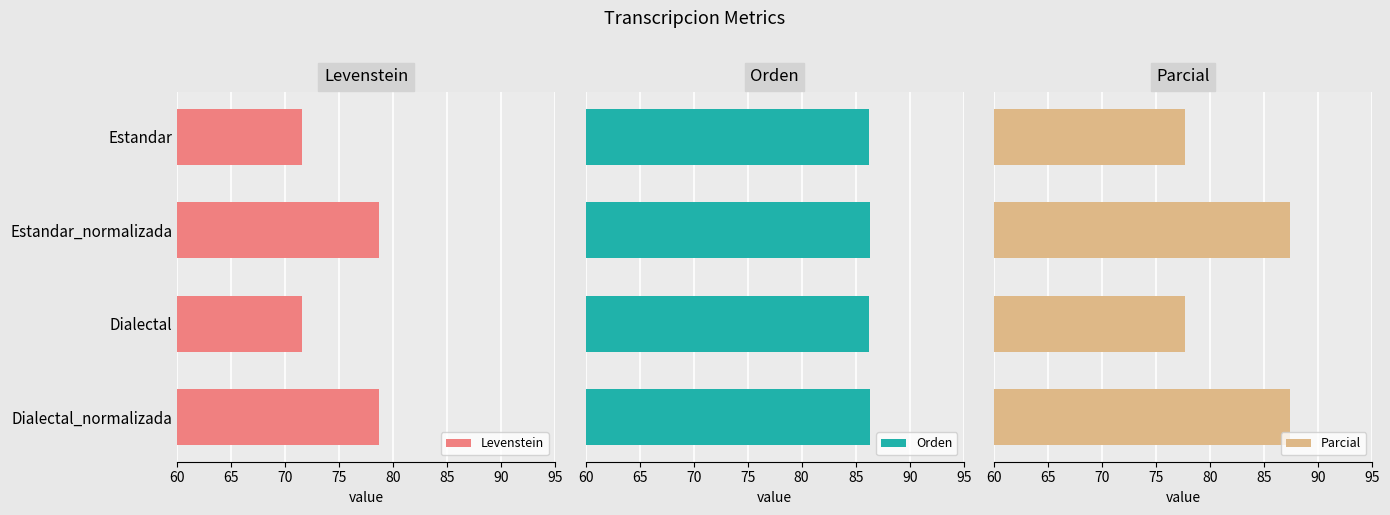

Reading left to right, transcribe all the data shown in this chart.

Levenstein: 71.6	78.7	71.6	78.7
Orden: 86.3	86.3	86.3	86.3
Parcial: 77.7	87.4	77.7	87.4